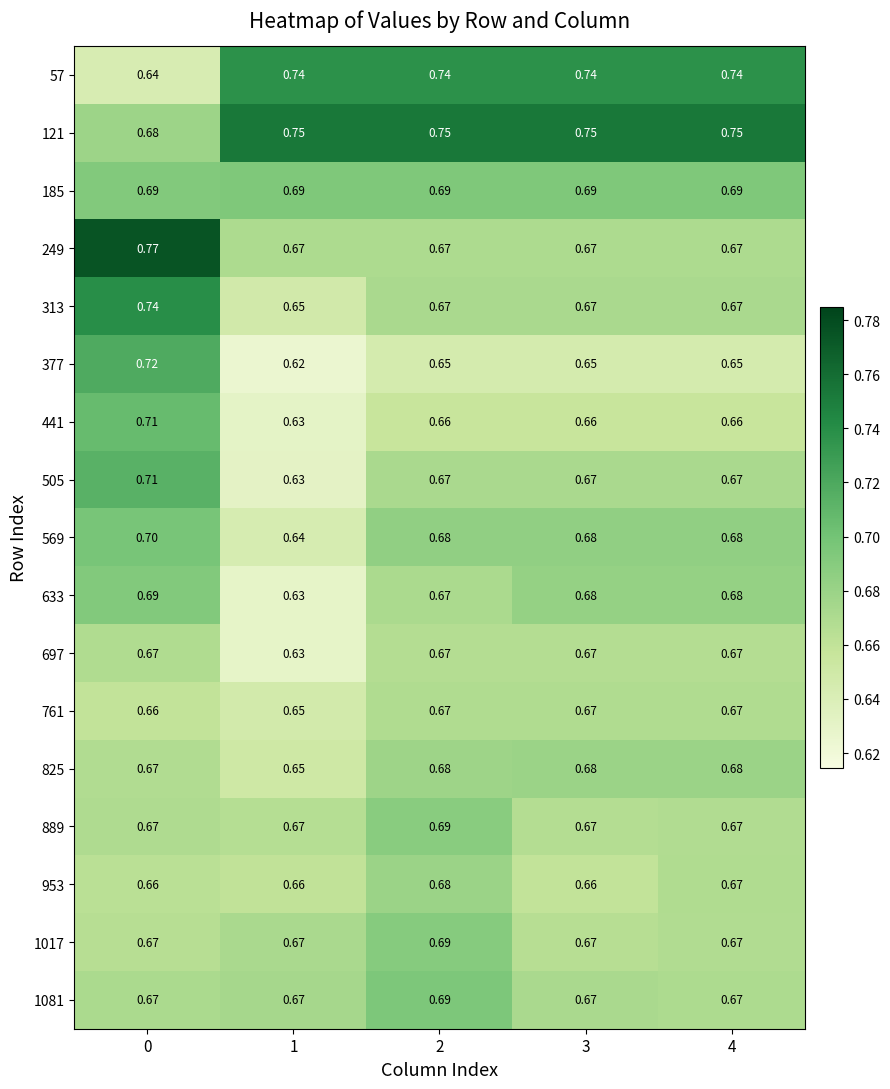

Is the value of 185 at 1 greater than the value of 505 at 0?

No